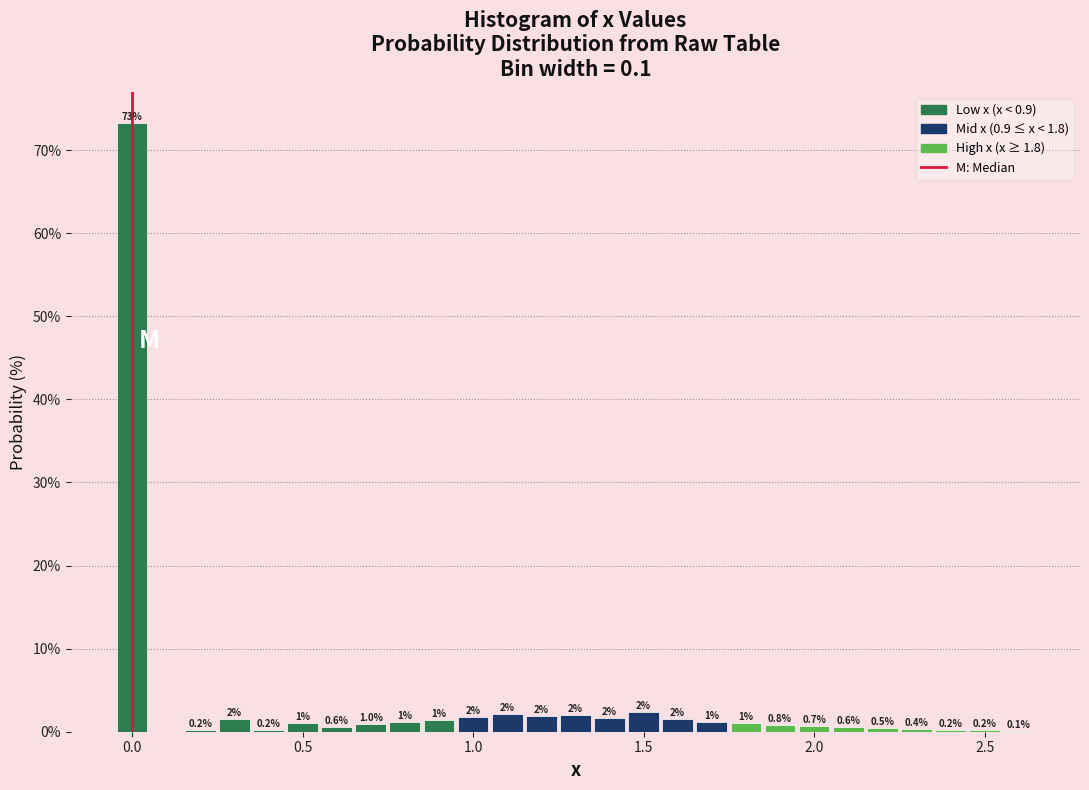

Read against the x-axis, roughly where is the centre of the tallest bar?

0.00